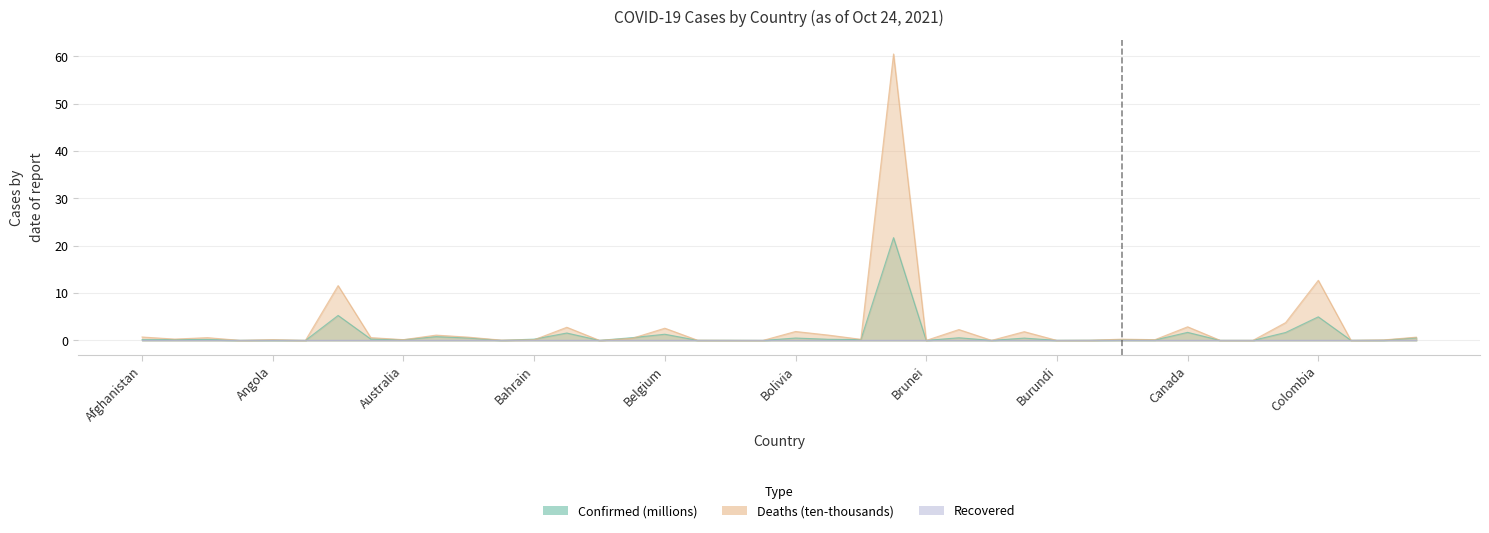

How many interior local valleys does the Deaths series have?

14